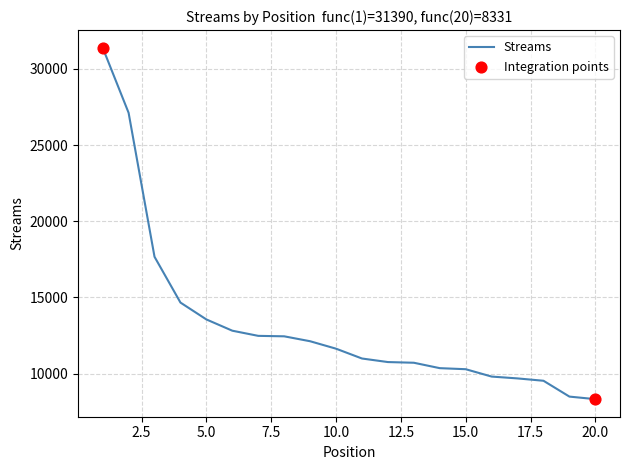

What is the minimum value shown in the chart?

8331